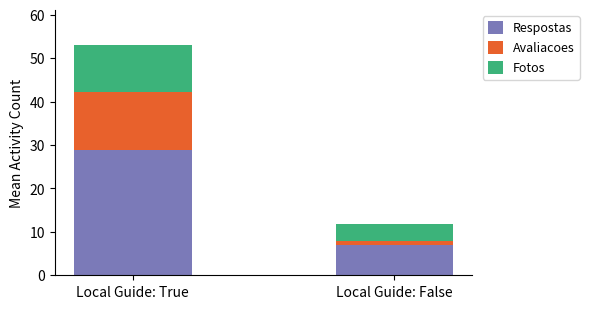

What is the sum of all Respostas values?

35.9